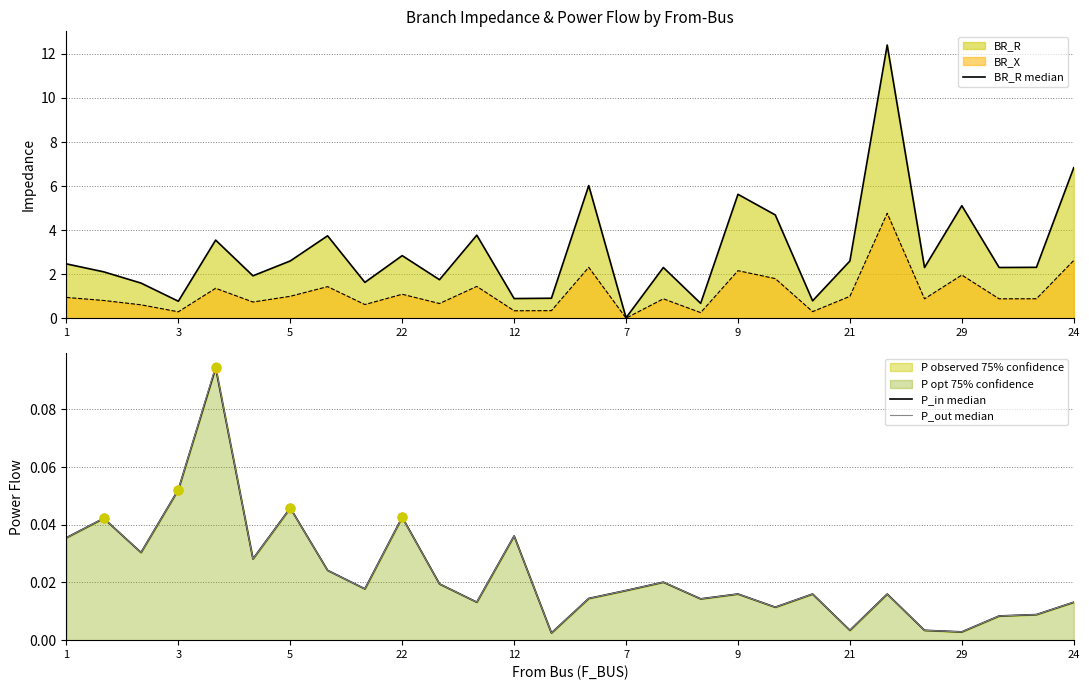

Is the value of P_in median at 29 greater than the value of P_out median at 24?

No